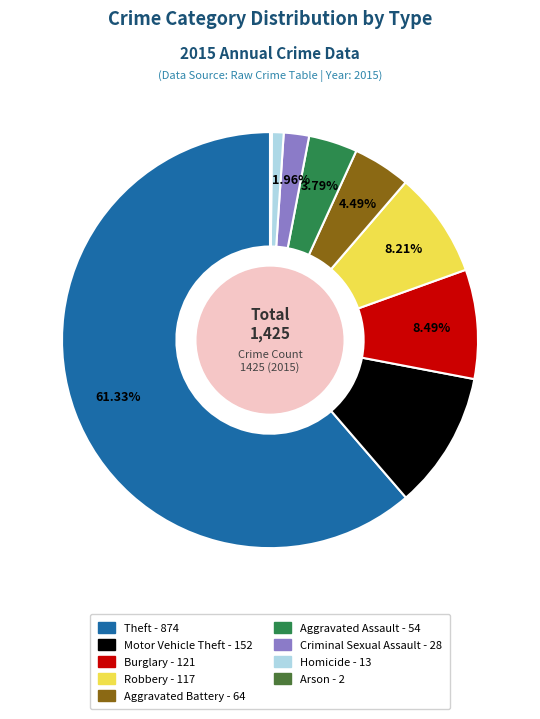

Is it true that Criminal Sexual Assault is 14% of the pie?

False